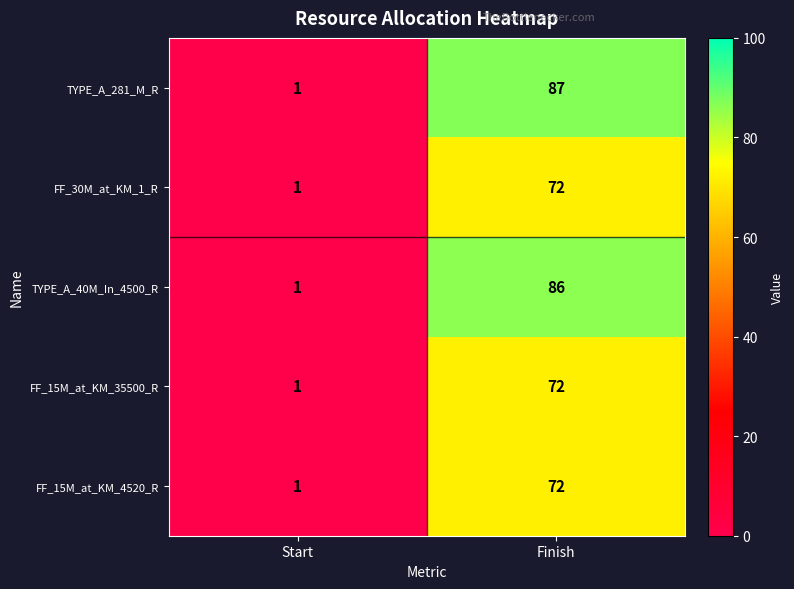

Reading left to right, transcribe all the data shown in this chart.

TYPE_A_281_M_R: Start=1	Finish=87
FF_30M_at_KM_1_R: Start=1	Finish=72
TYPE_A_40M_In_4500_R: Start=1	Finish=86
FF_15M_at_KM_35500_R: Start=1	Finish=72
FF_15M_at_KM_4520_R: Start=1	Finish=72